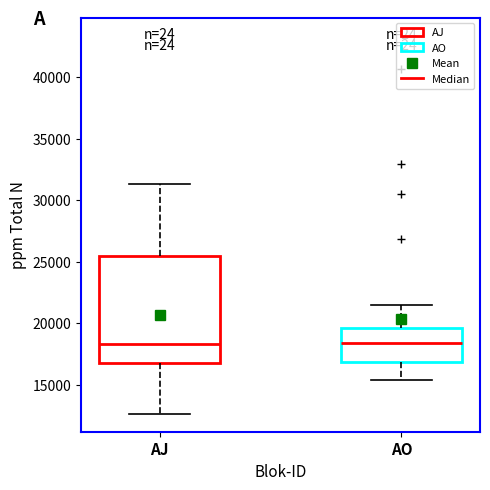

Which box is the tallest, from its lower edge to its upper edge?

AJ